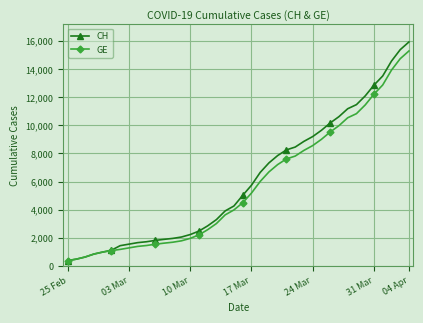

What is the difference between the maximum and minimum values in the GE series?

14909